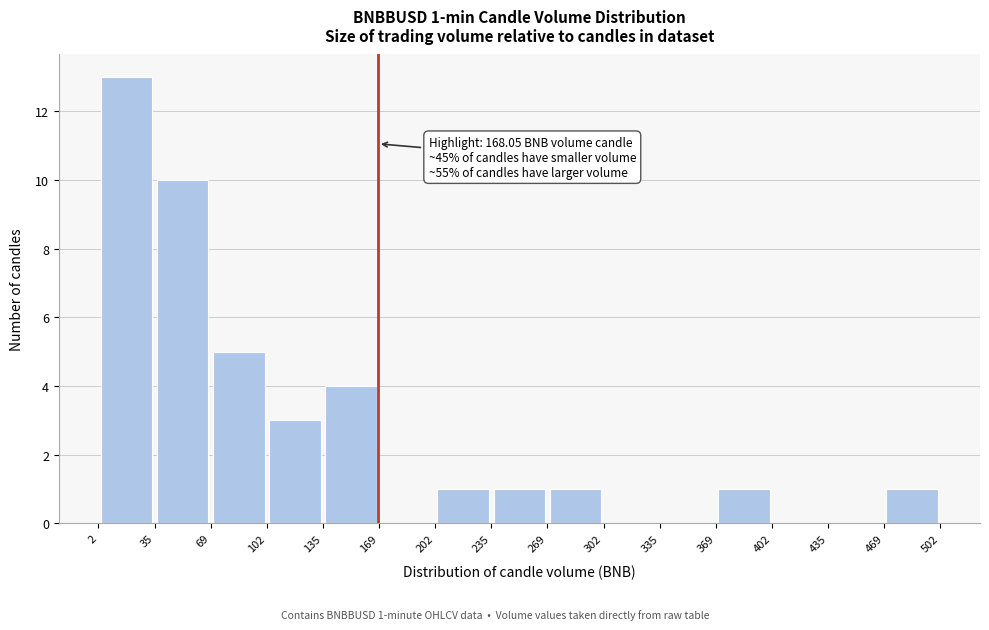

Which range on the x-axis has the tallest bar?

2 to 35